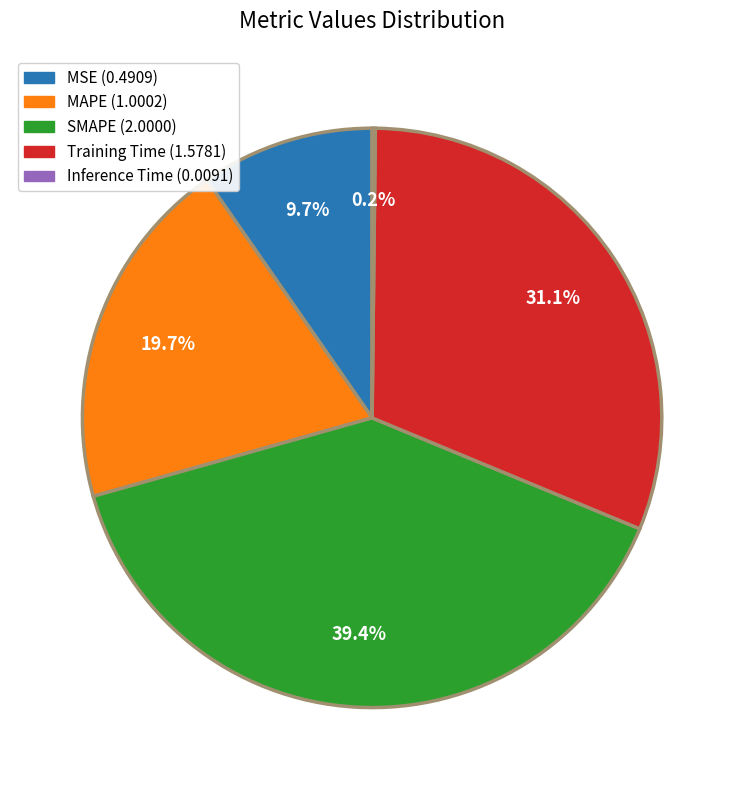

Which slice is the largest?

SMAPE